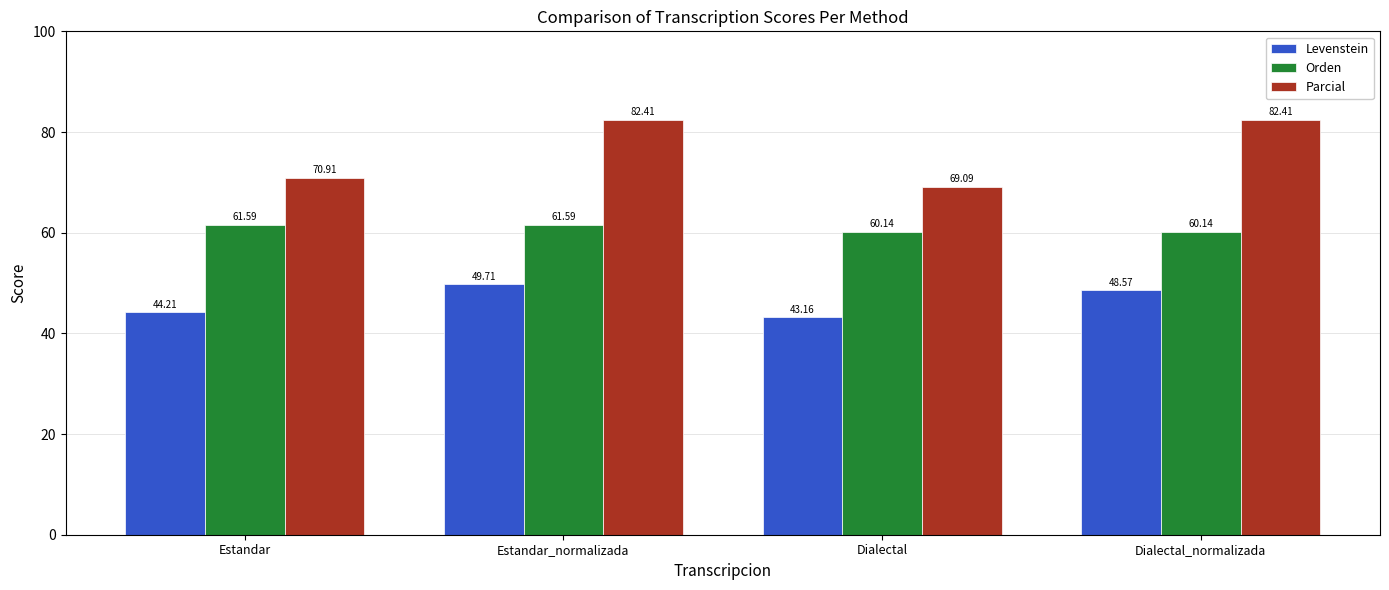

The Levenstein series shows 48.6 at Dialectal_normalizada. True or false?

True